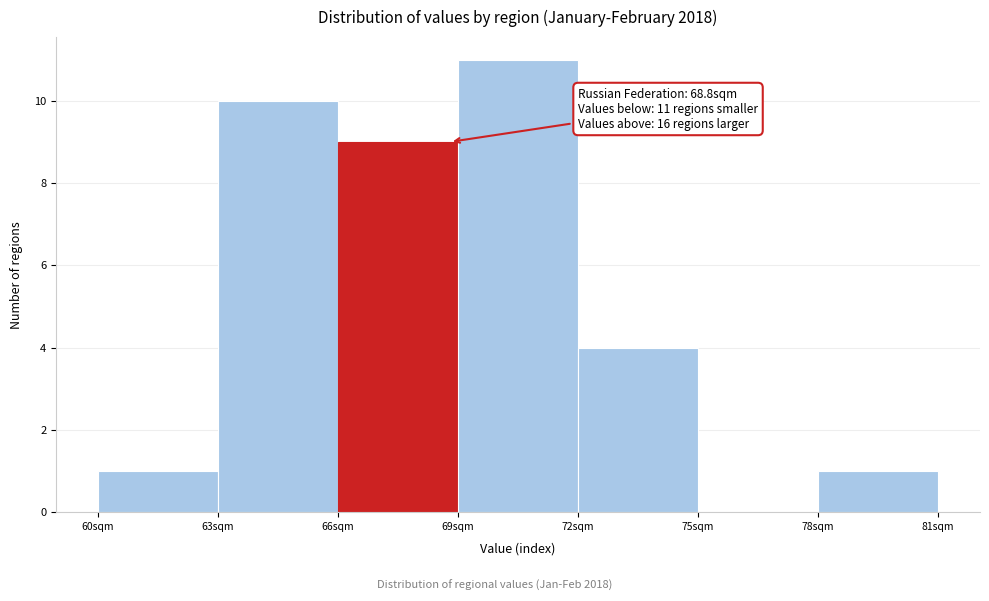

Which range on the x-axis has the tallest bar?

69 to 72